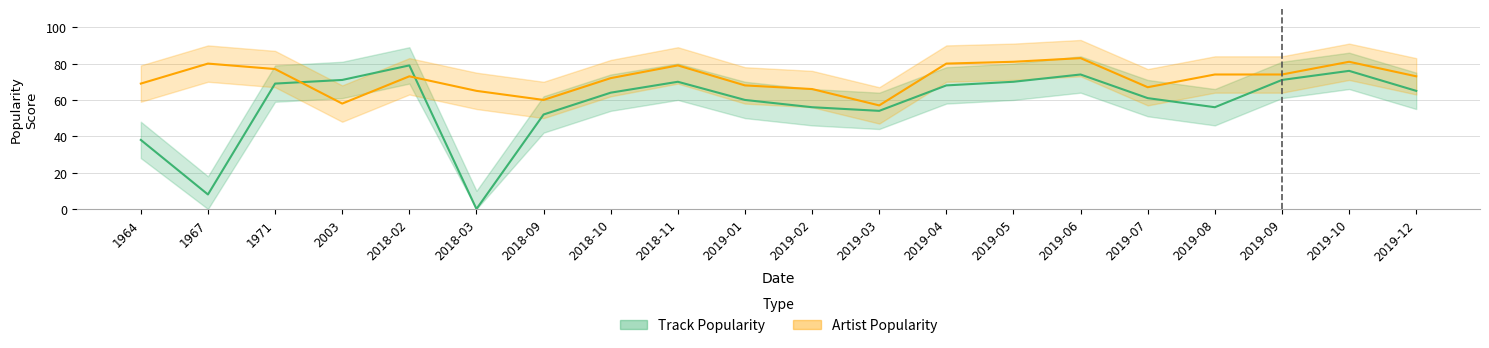

Read the Track Popularity value at 2019-10.

76